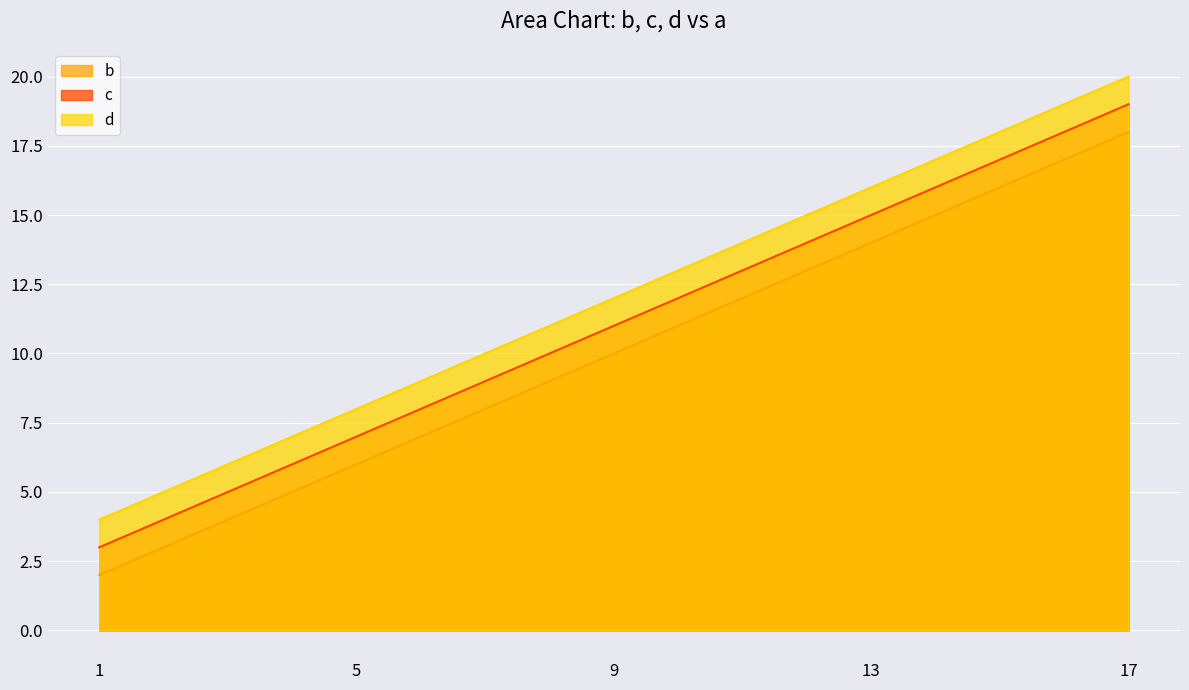

Is the value of b at 5 greater than the value of d at 5?

No